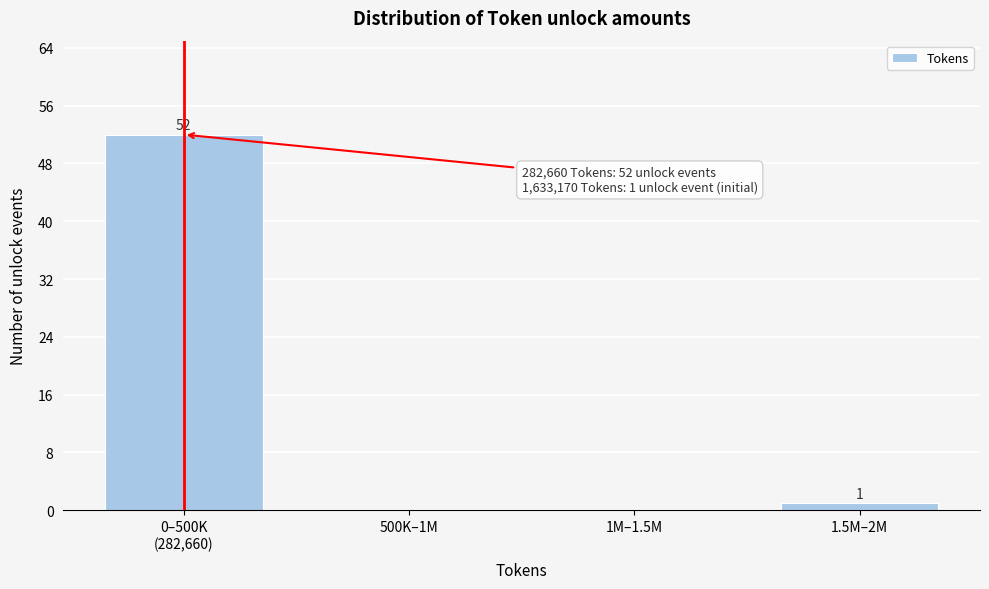

Is it true that the value at 1M–1.5M is -23?

False